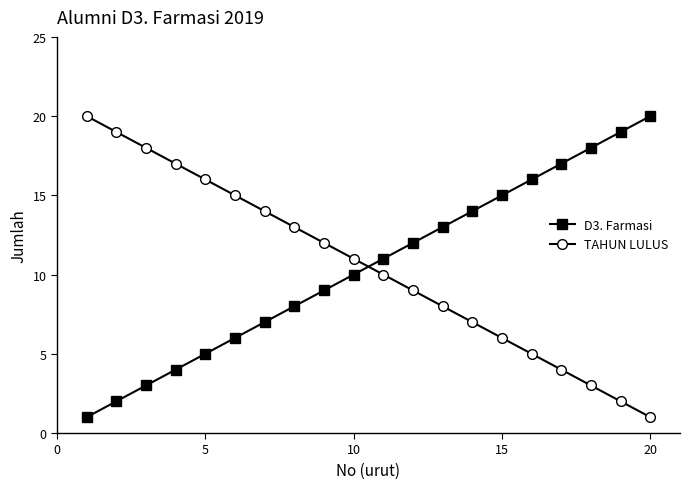

True or false: TAHUN LULUS has more than 1 points higher than both neighbors.

False